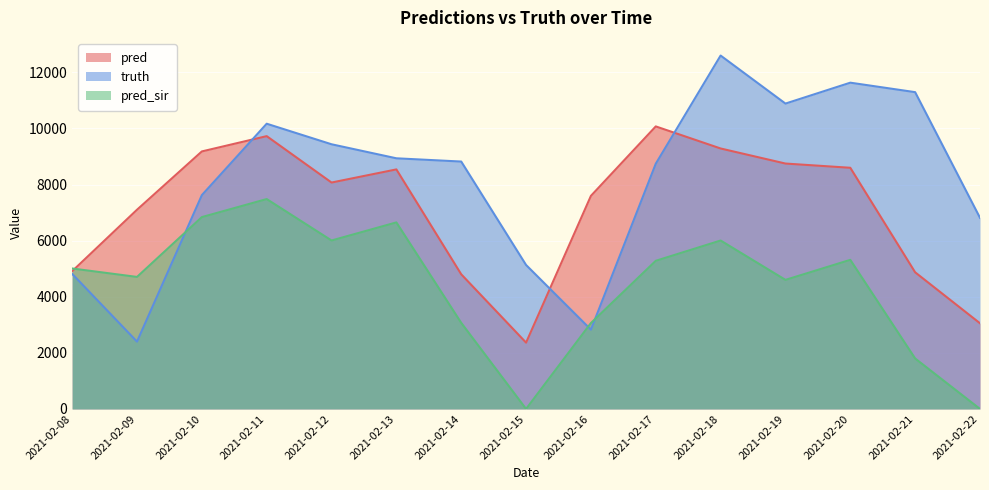

What is the average value of the pred series?

7127.6